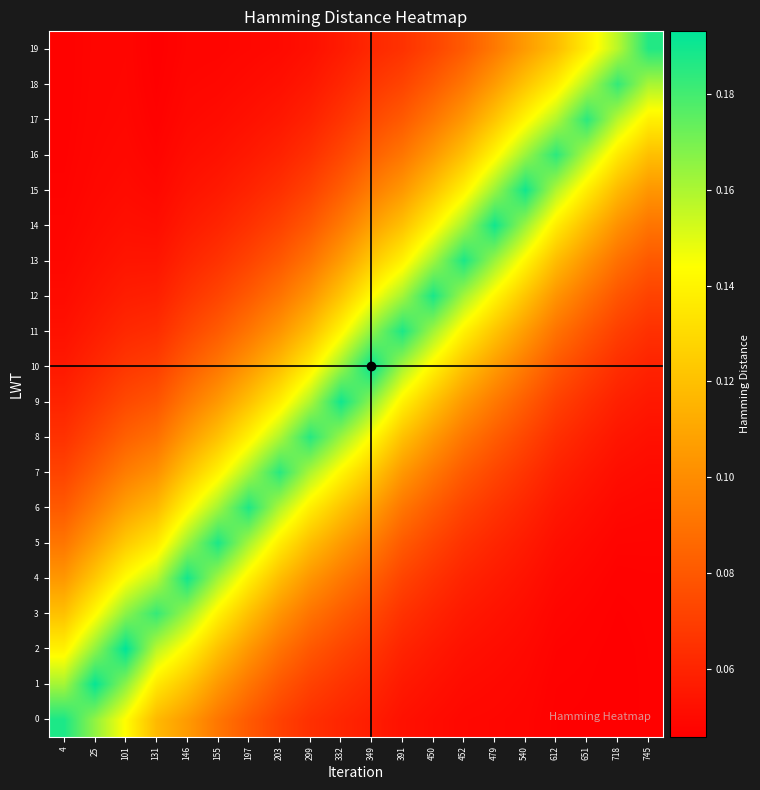

At which category is the sum across all series the highest?

349